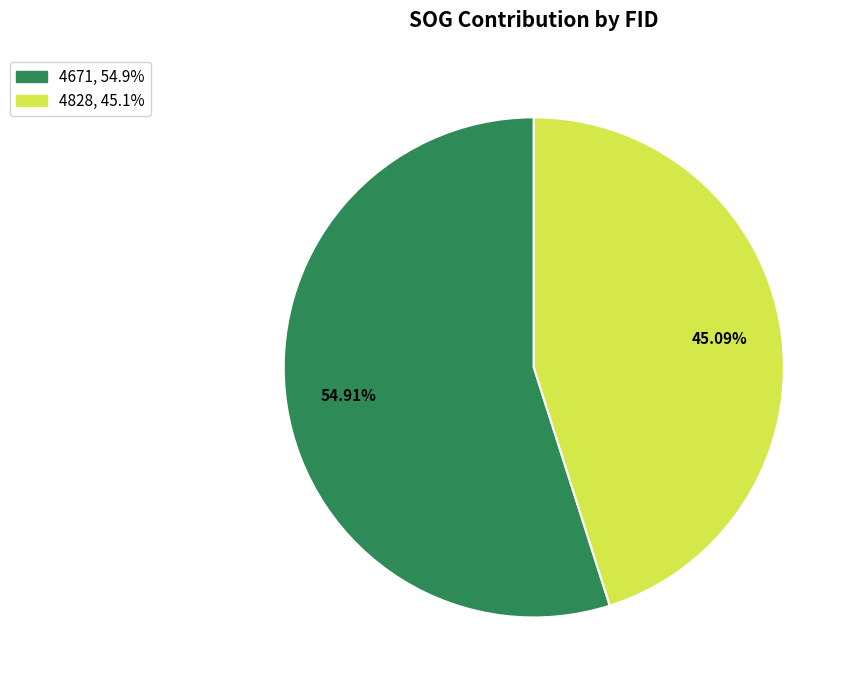

The 4828 slice represents 58% of the pie. True or false?

False